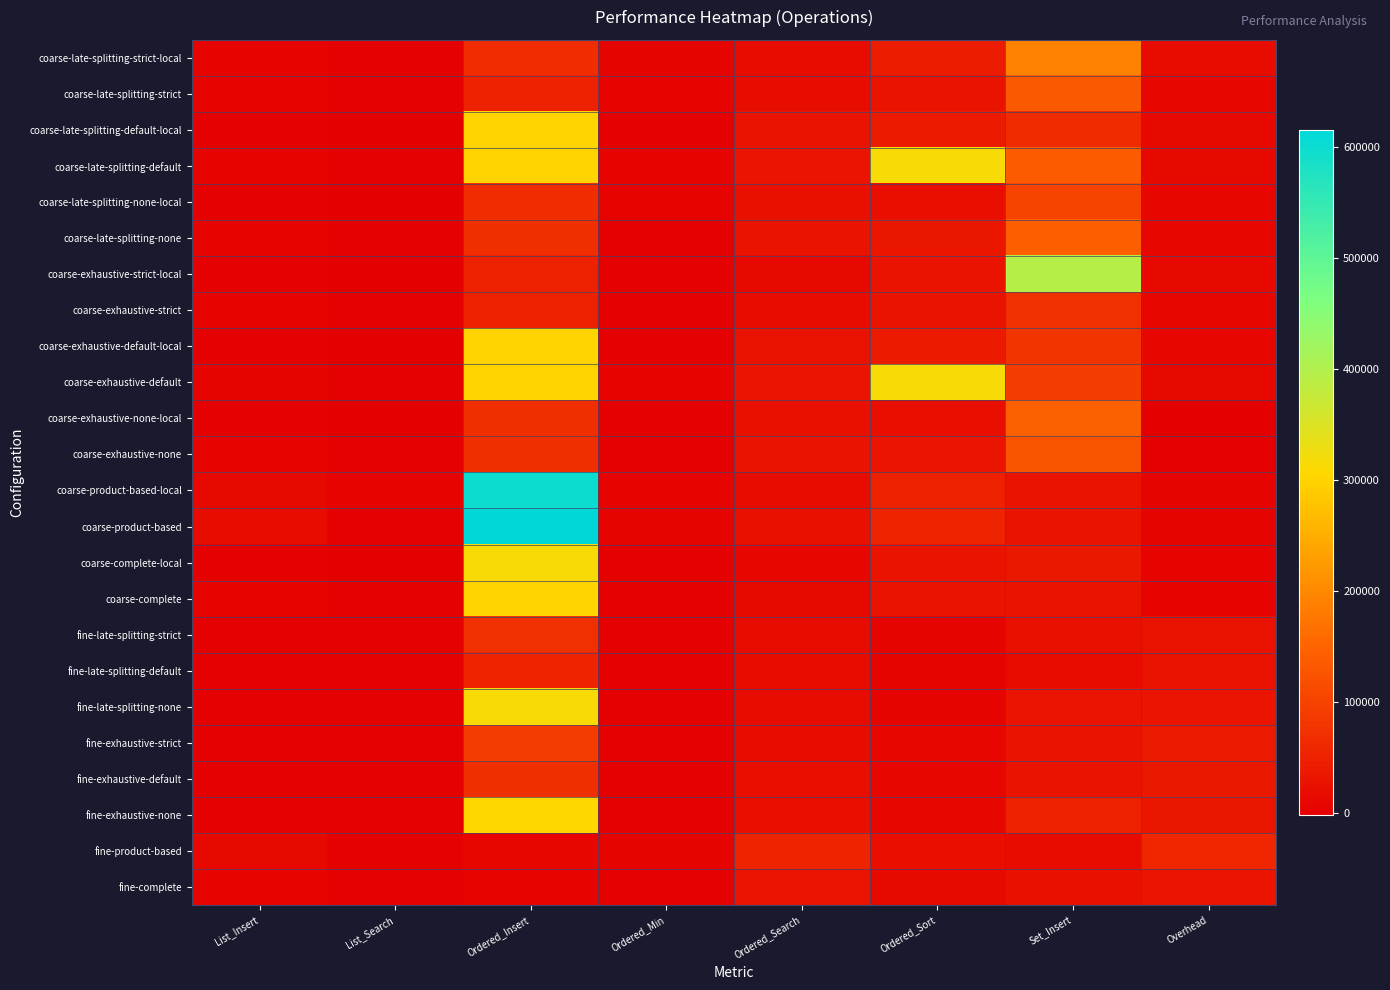

What is the minimum value shown in the chart?

-1385